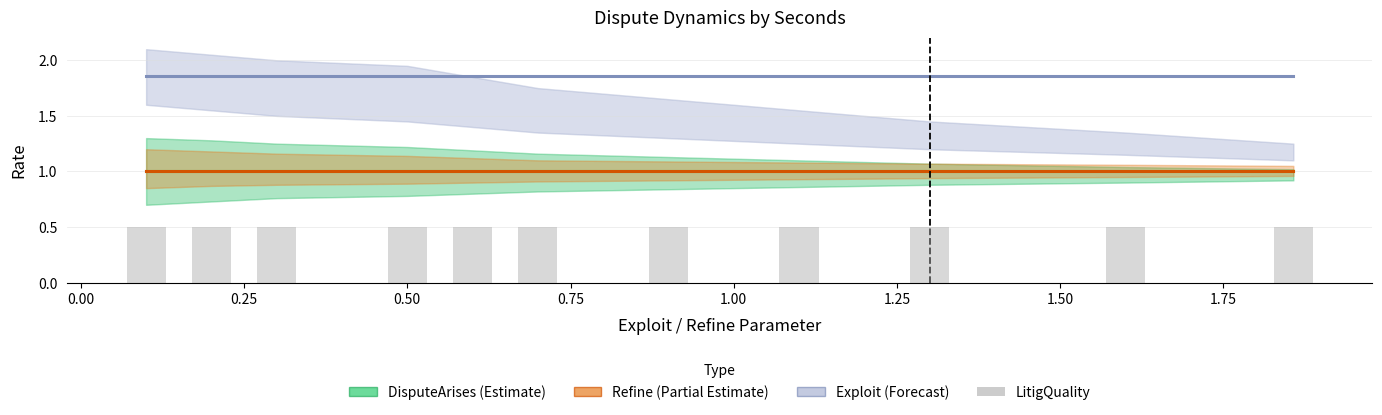

Is the value of LitigQuality at 0.00 greater than the value of DisputeArises at 1.50?

No